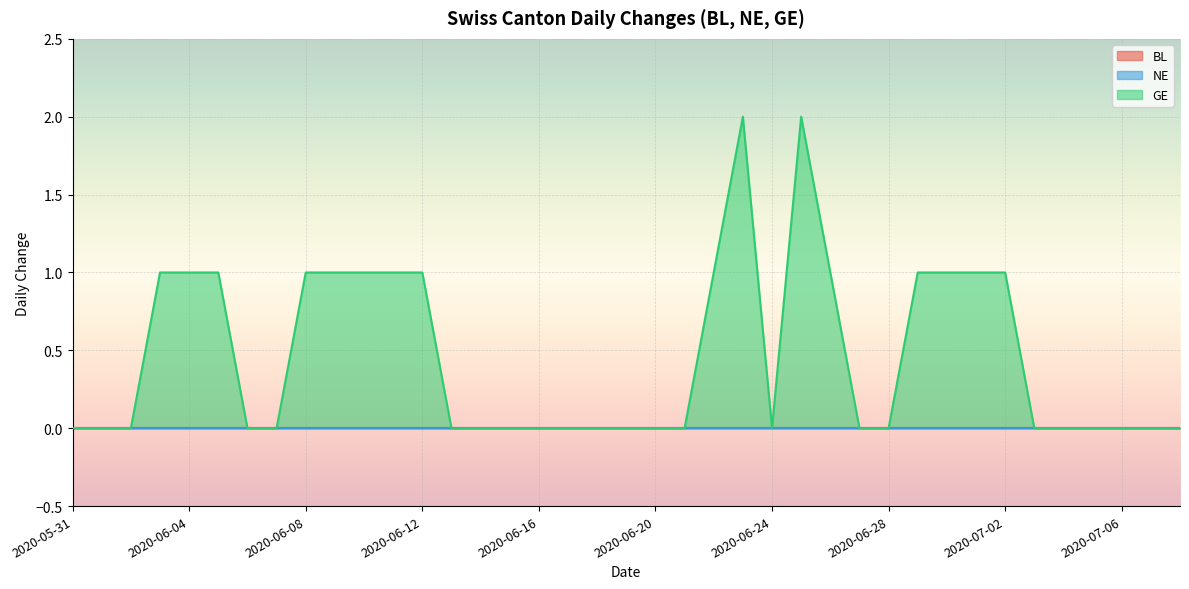

What are all the series names shown in the legend?

BL, NE, GE